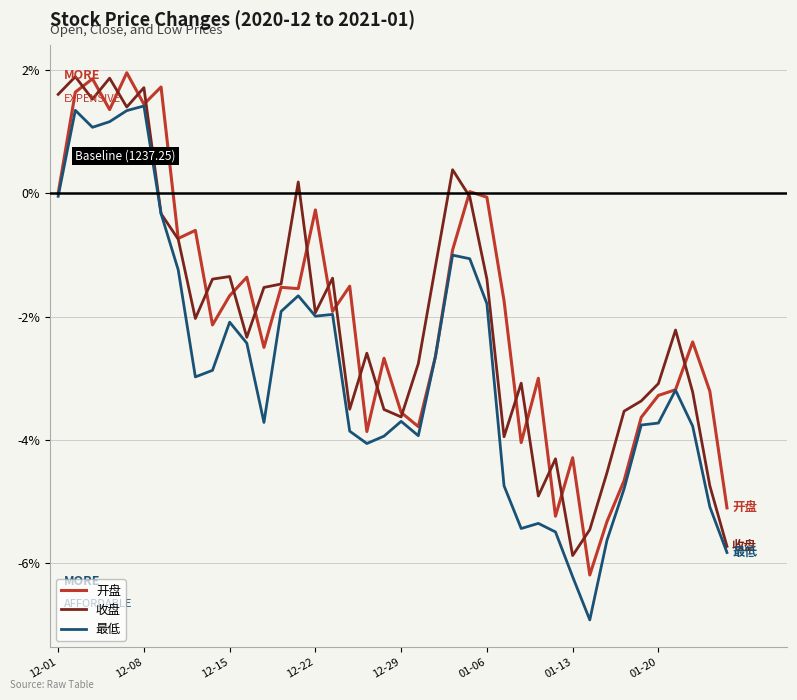

What is the minimum value shown in the chart?

-6.9